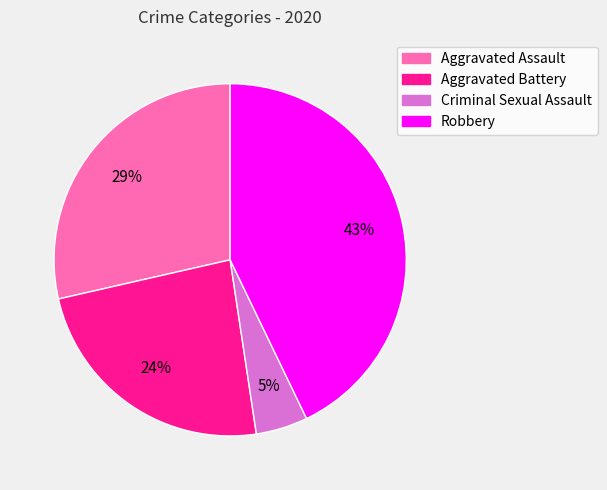

To the nearest percent, what is the difference between the largest and smallest slice percentages?

38%